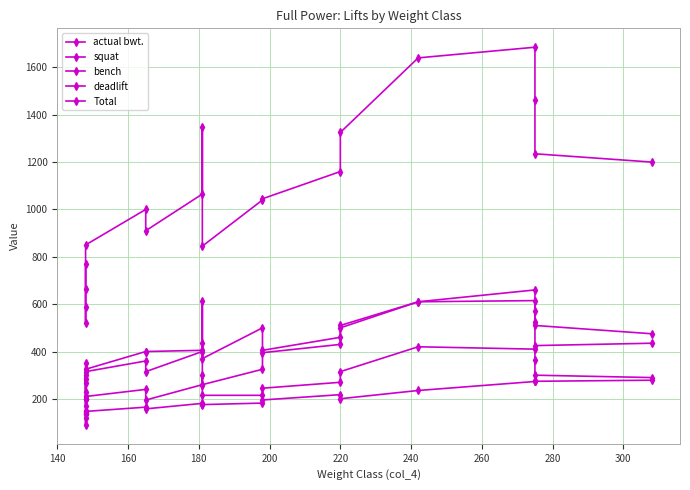

Does the chart have visible grid lines?

Yes